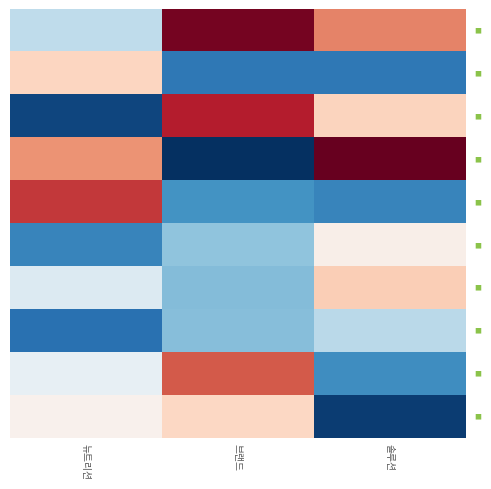

What is the minimum value shown in the chart?

12660.4